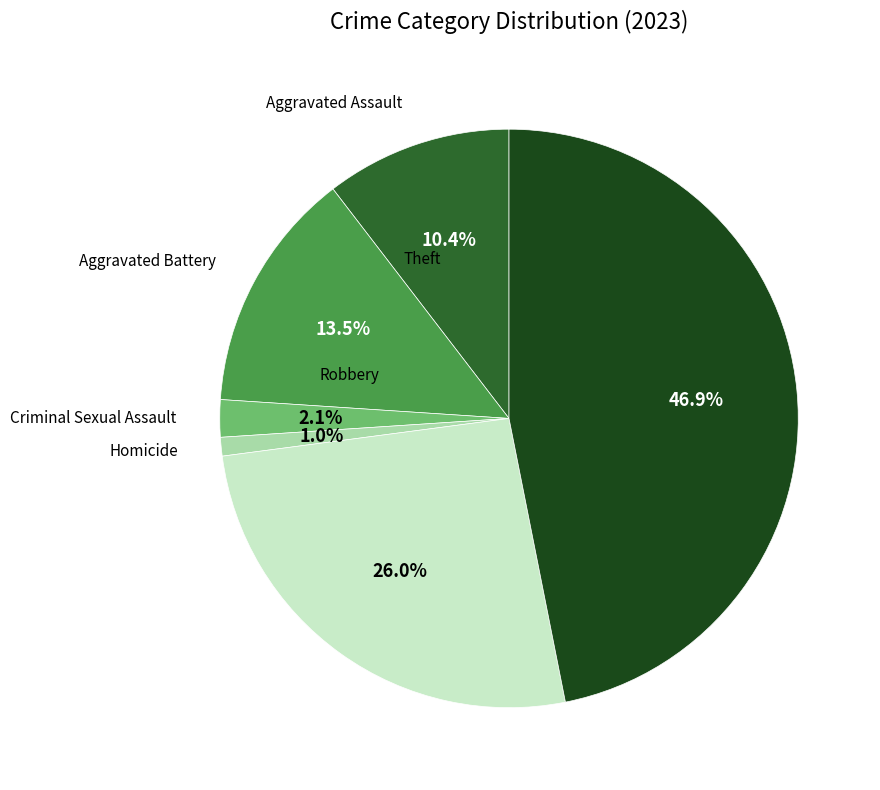

Do Criminal Sexual Assault and Aggravated Assault together represent more than half of the pie?

No